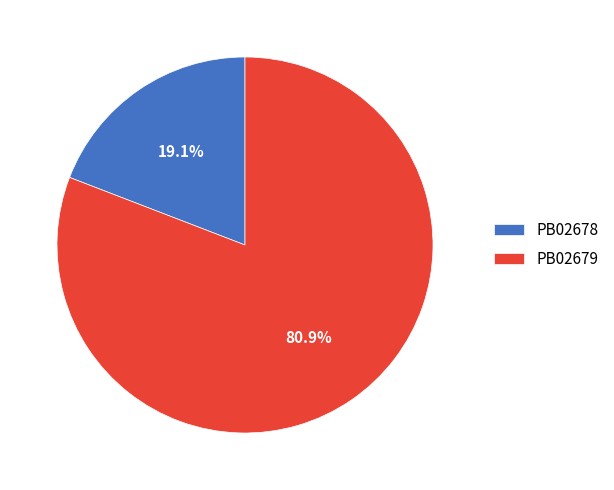

How many segments does this pie chart have?

2